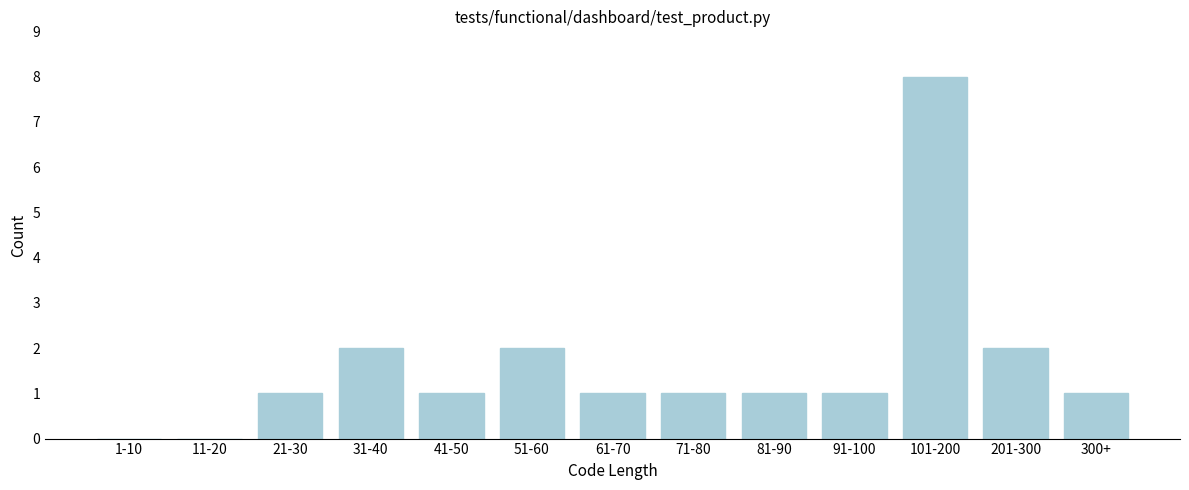

Reading left to right, what are all the values shown in this chart?

1-10=0	11-20=0	21-30=1	31-40=2	41-50=1	51-60=2	61-70=1	71-80=1	81-90=1	91-100=1	101-200=8	201-300=2	300+=1